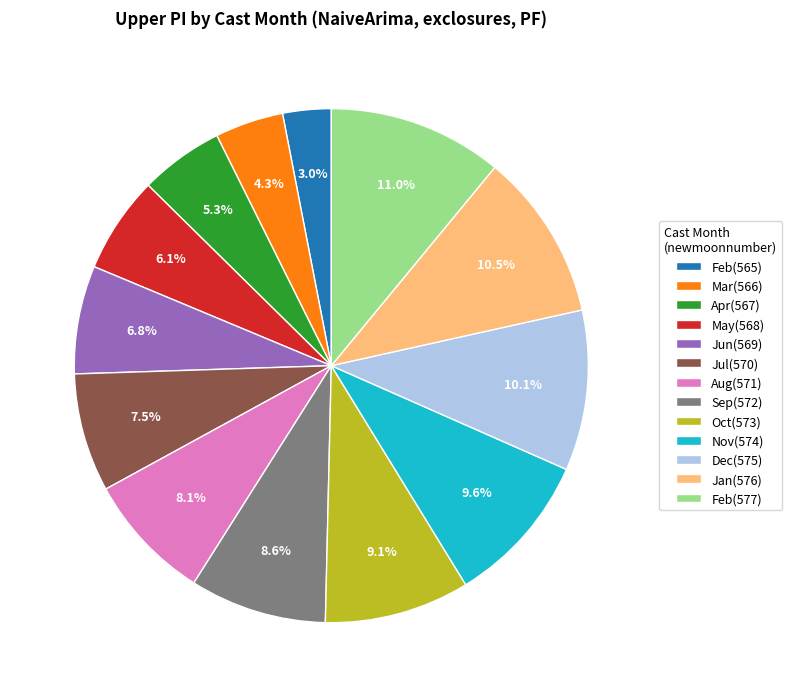

What is the ratio of the value at Oct(573) to the value at Apr(567)?

1.7